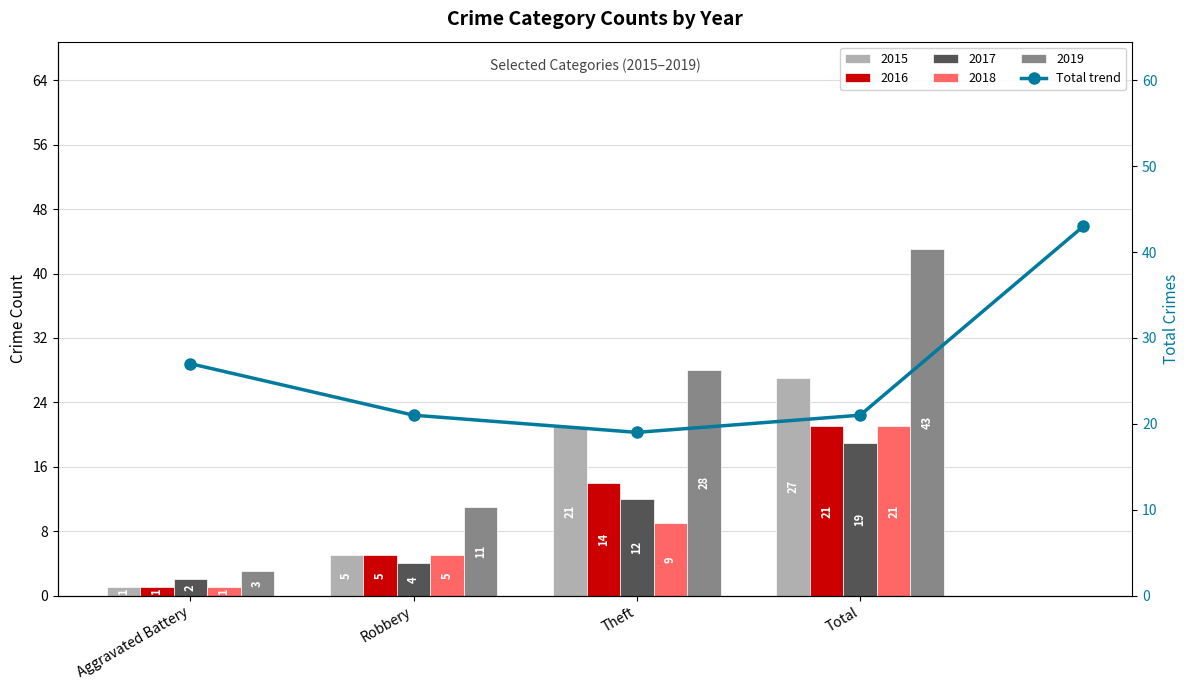

What is the label of the 5th bar from the right?

Aggravated Battery